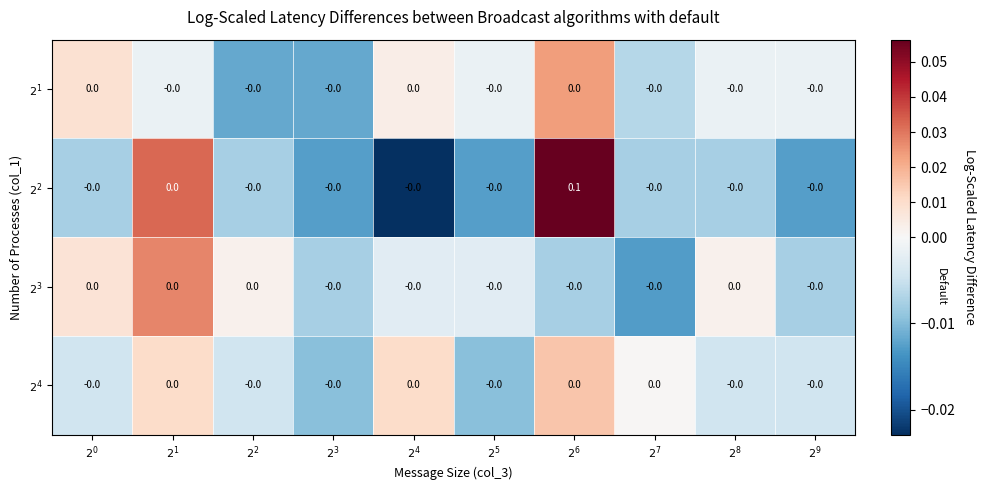

How many series are shown in this chart?

4